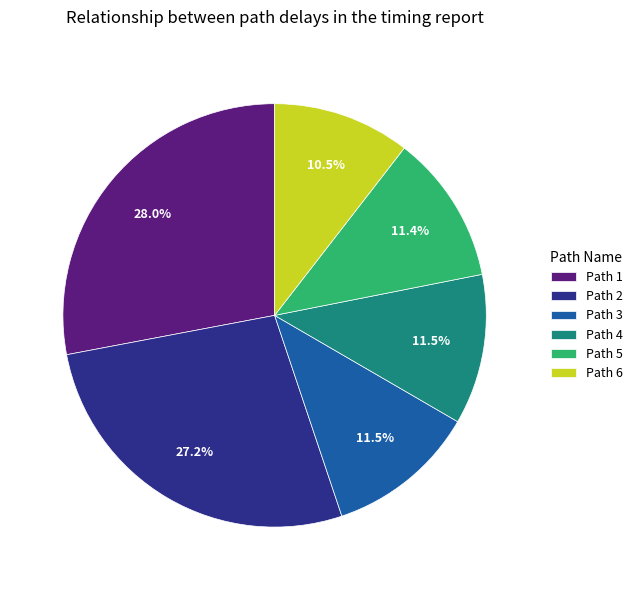

Do Path 6 and Path 1 together represent more than half of the pie?

No